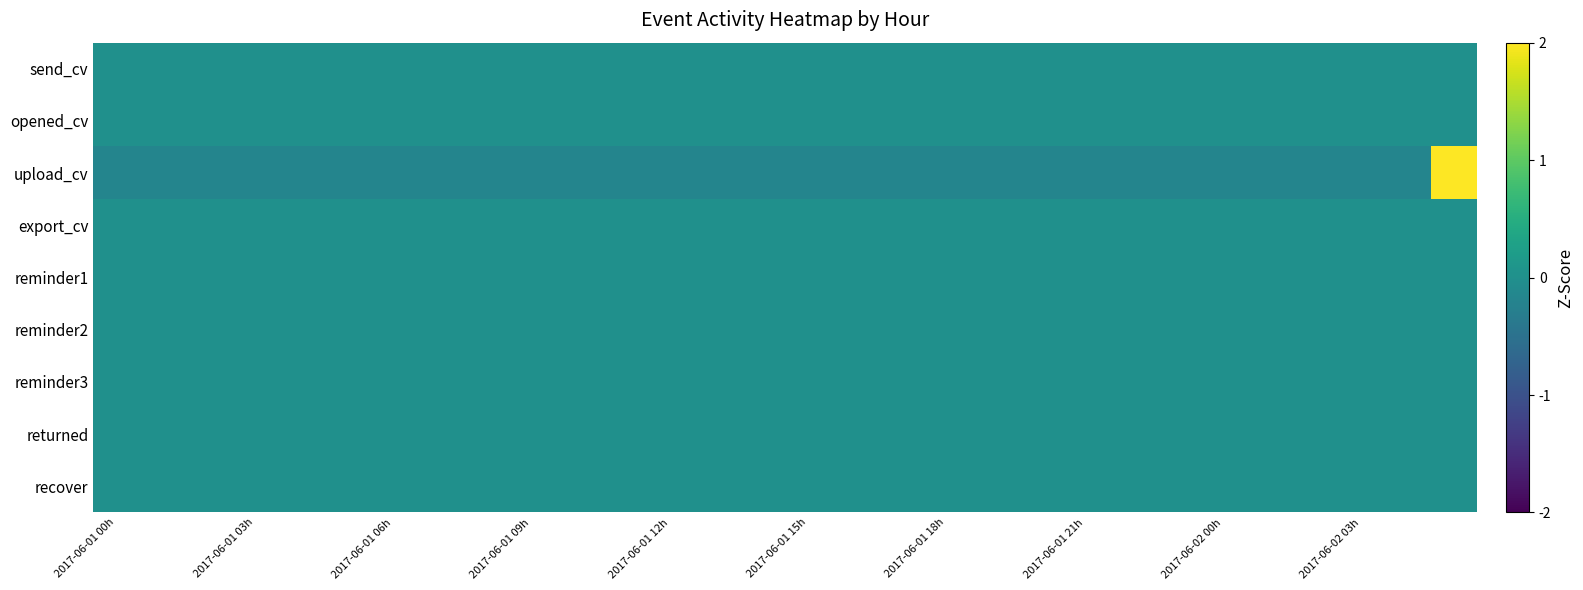

At which category does the chart reach its minimum across all series?

2017-06-01 00h